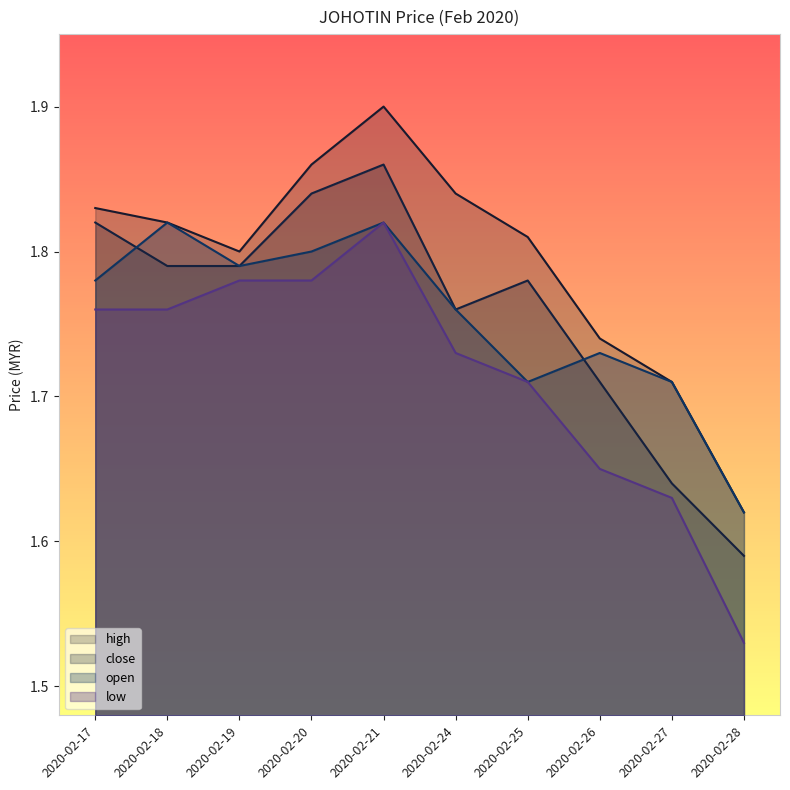

True or false: high and open cross at least once.

False